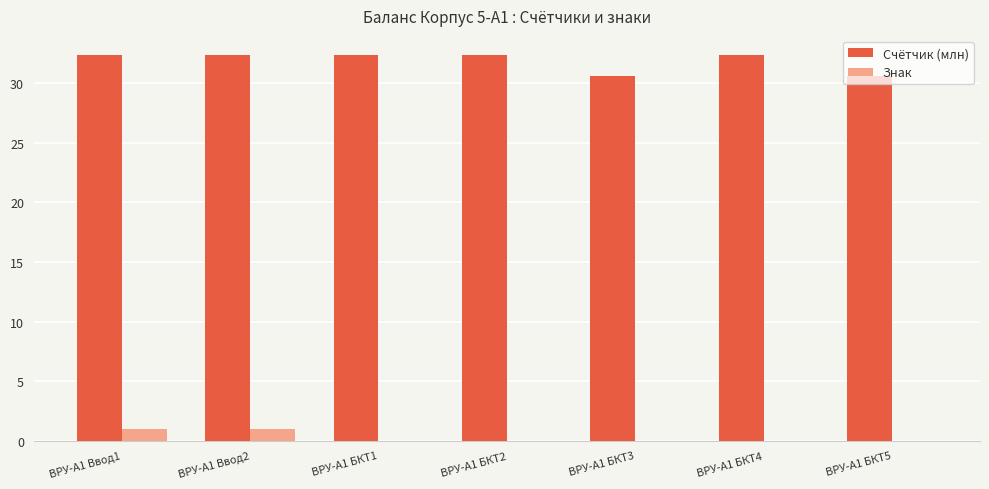

What is the average value of the Знак series?

0.3